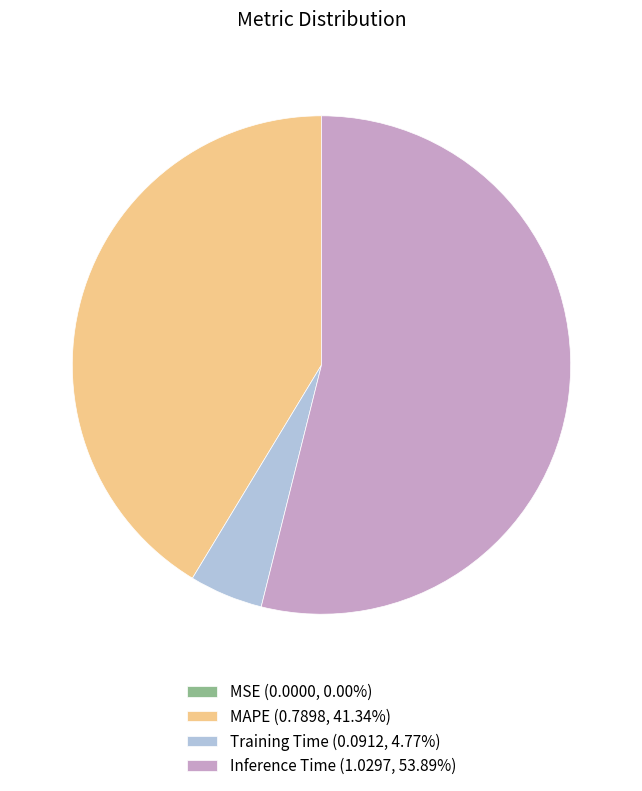

Do Training Time (0.0912, 4.77%) and Inference Time (1.0297, 53.89%) together represent more than half of the pie?

Yes